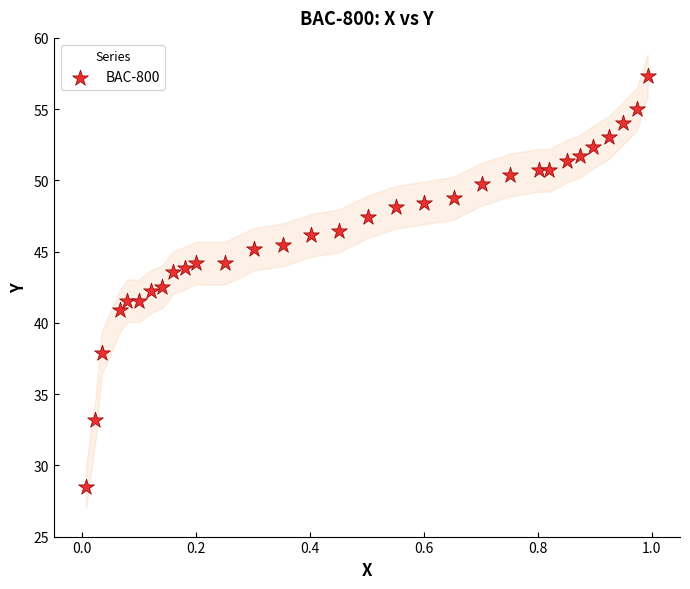

What is the range of X values (max minus min)?

1.0